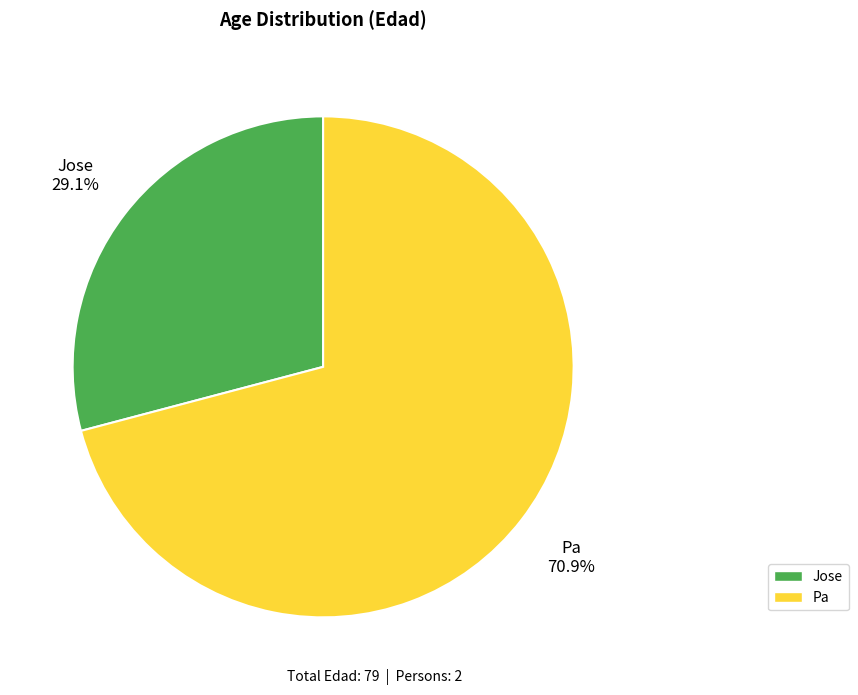

Which slice is the largest?

Pa